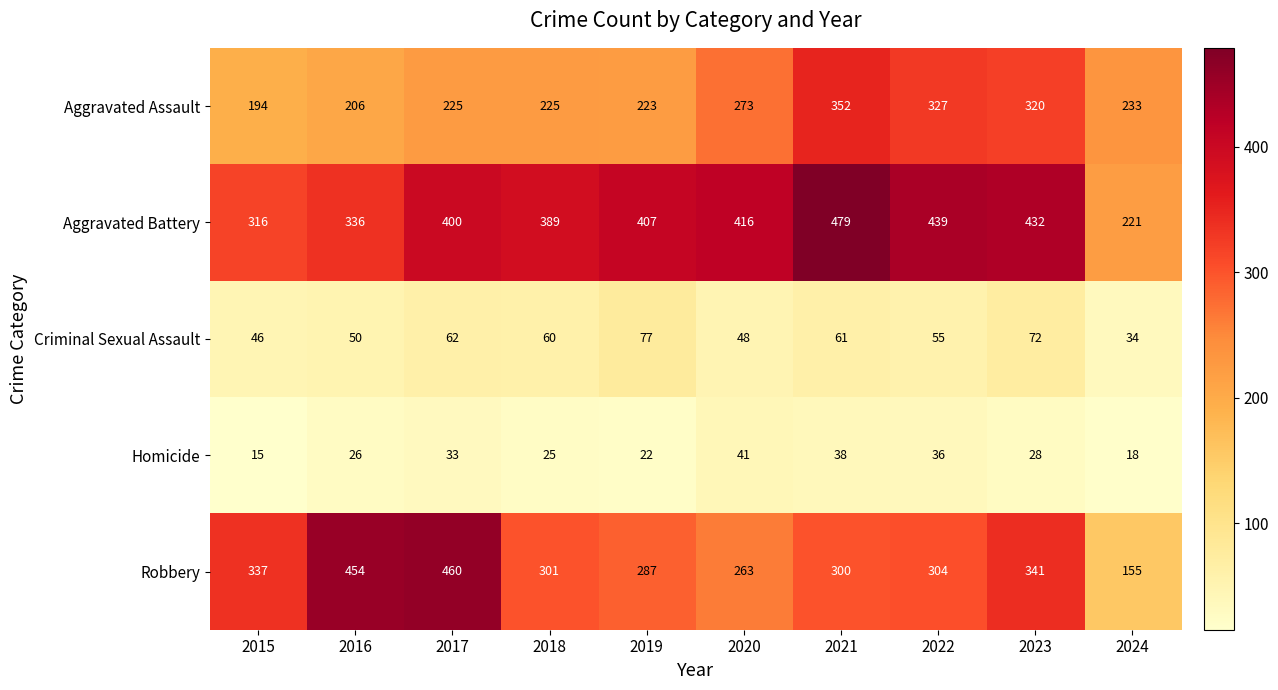

Where is Criminal Sexual Assault nearest to the value 55?

2022